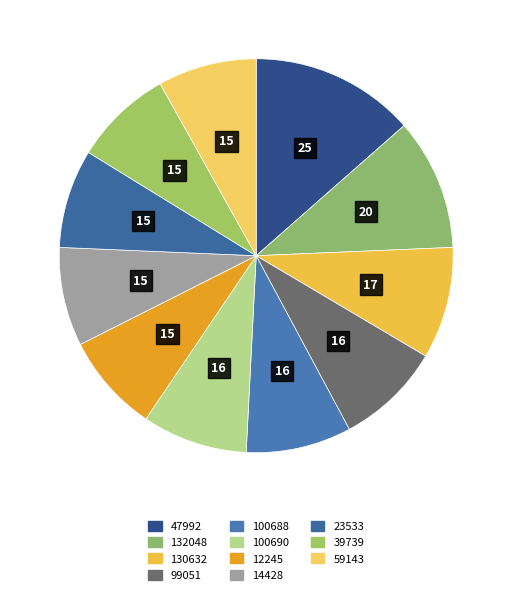

Is it true that 47992 is 14% of the pie?

True